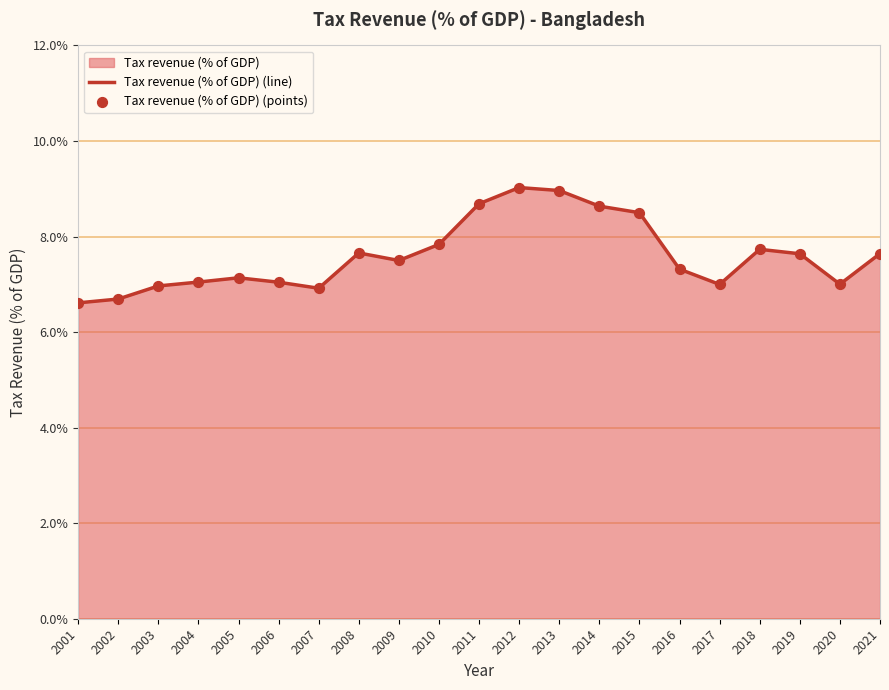

At which category is the sum across all series the highest?

2012